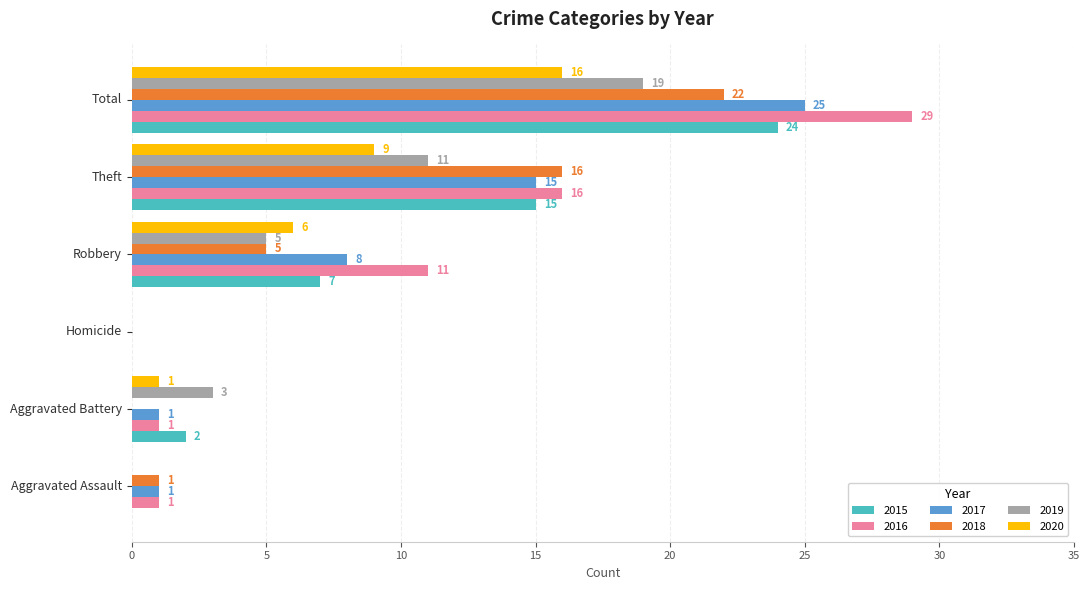

Which series changed the most between Aggravated Assault and Total?

2016